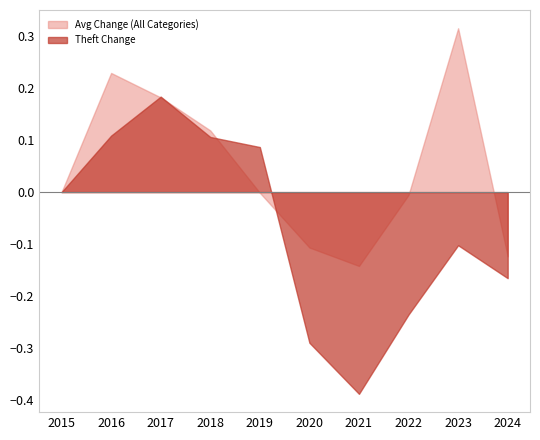

At which category does the chart reach its minimum across all series?

2021